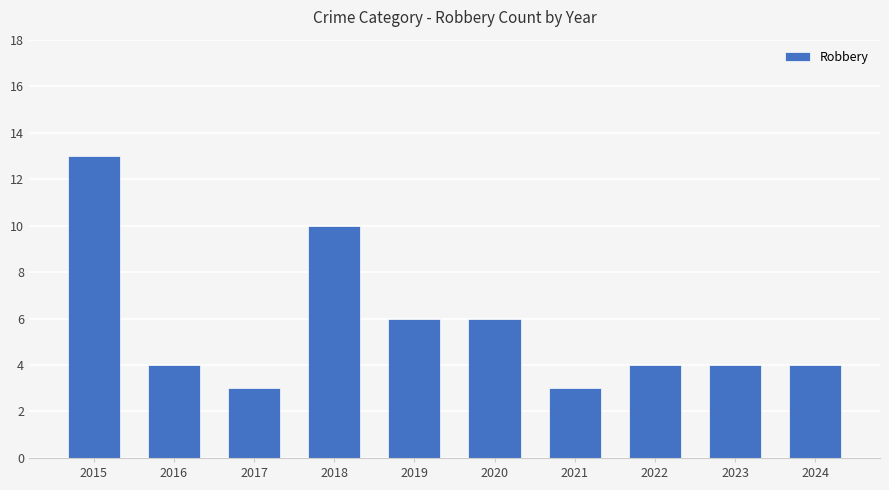

The chart shows a value of 4 at 2016. True or false?

True